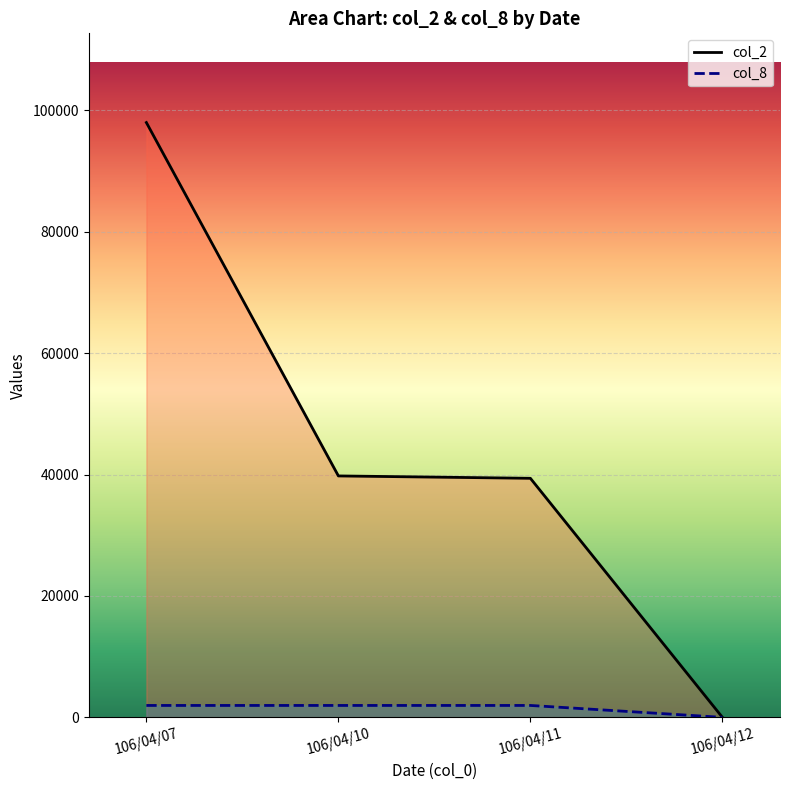

List the series in order of their peak value, highest first.

col_2, col_8